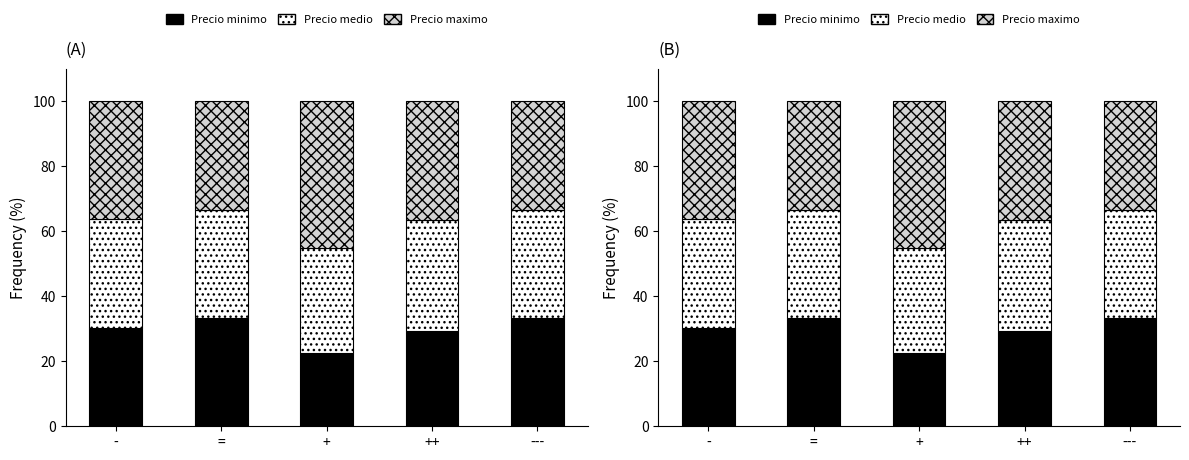

How many categories are shown in the chart?

5